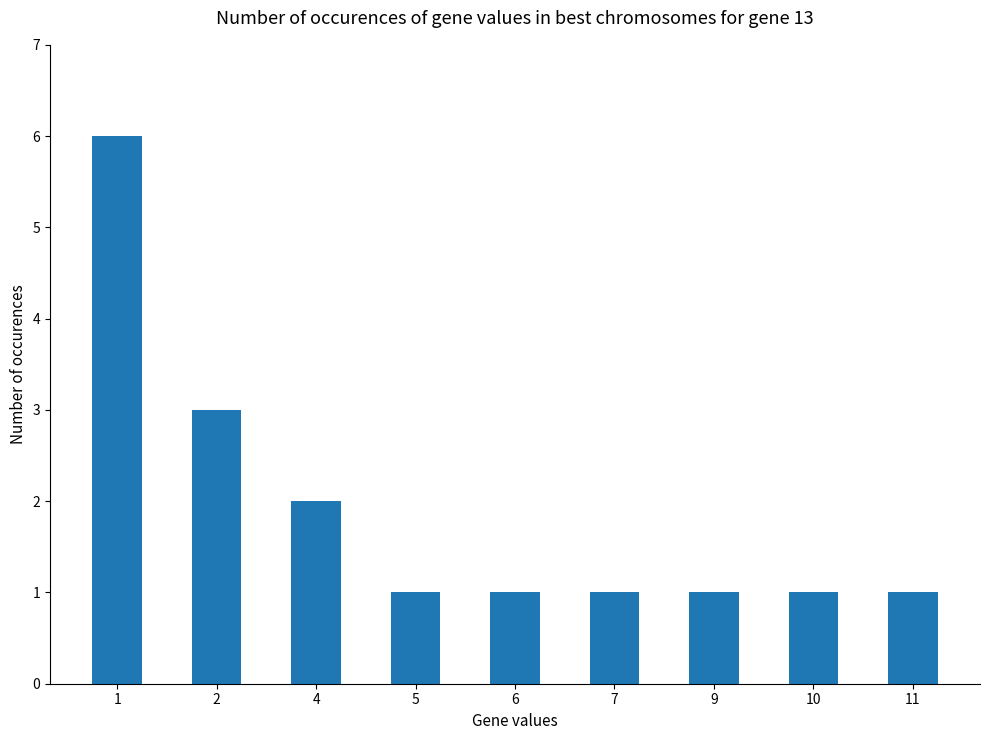

What is the value of the 7th bar from the left?

1